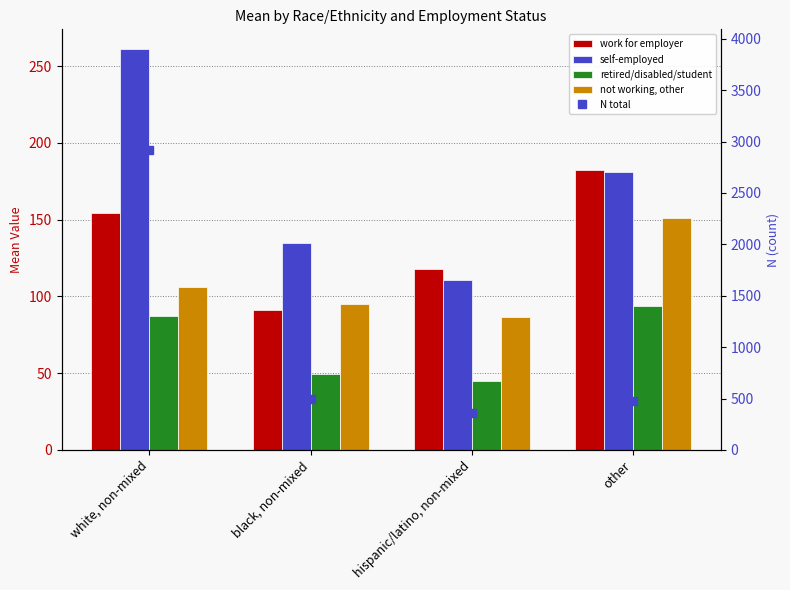

Reading left to right, what are all the values shown in this chart?

work for employer: 154.5	91.1	117.8	182.0
self-employed: 260.8	134.7	110.9	181.1
retired/disabled/student: 87.2	49.6	45.0	93.9
not working, other: 106.2	95.0	86.8	151.3
N total: 2923.0	498.0	359.0	477.0